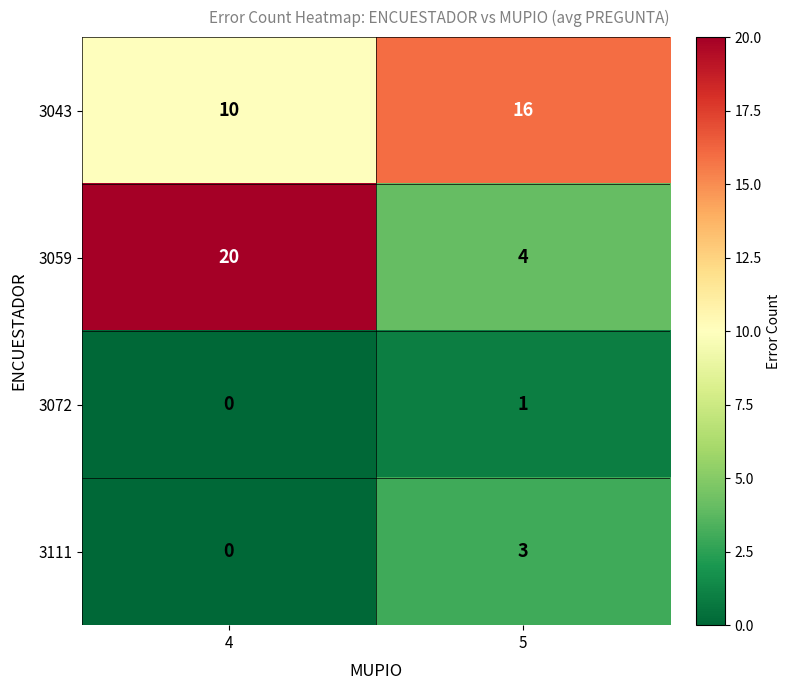

Rank the series by their maximum value, from highest to lowest.

3059, 3043, 3111, 3072